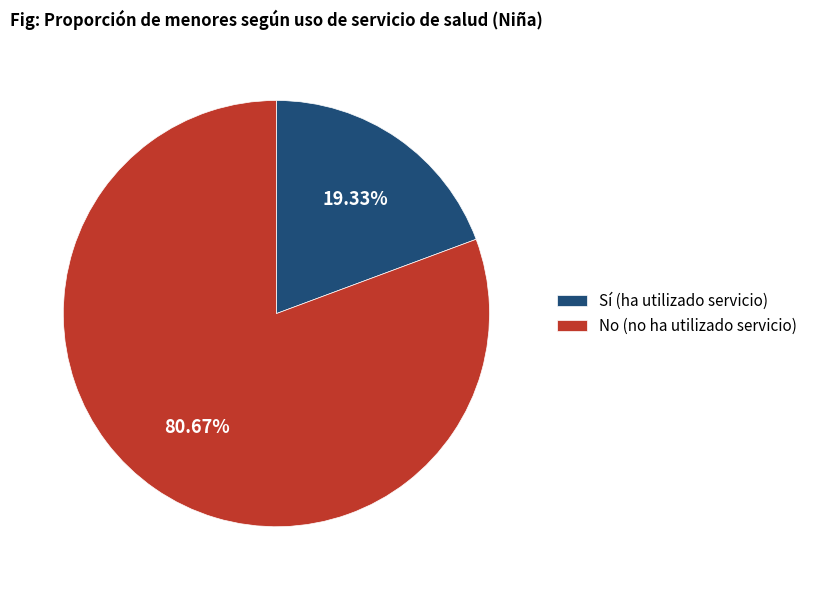

Which has a higher value, Sí (ha utilizado servicio) or No (no ha utilizado servicio)?

No (no ha utilizado servicio)